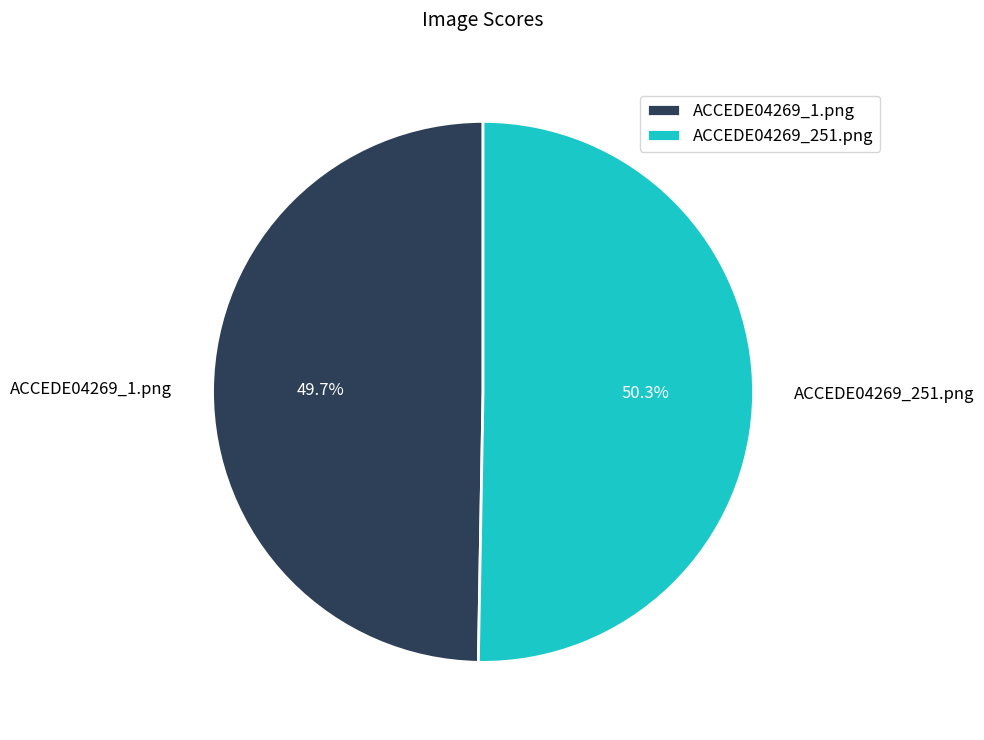

To the nearest percent, what is the difference between the ACCEDE04269_1.png and ACCEDE04269_251.png slice percentages?

1%